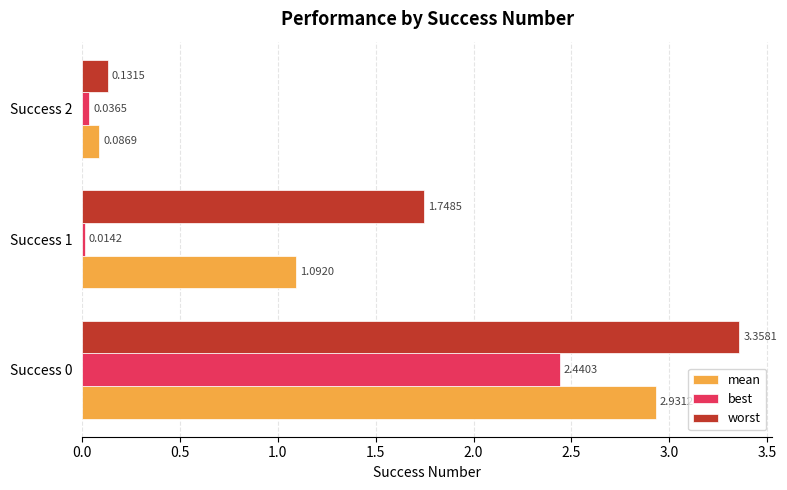

Rank the series at Success 0 from lowest to highest value.

best, mean, worst